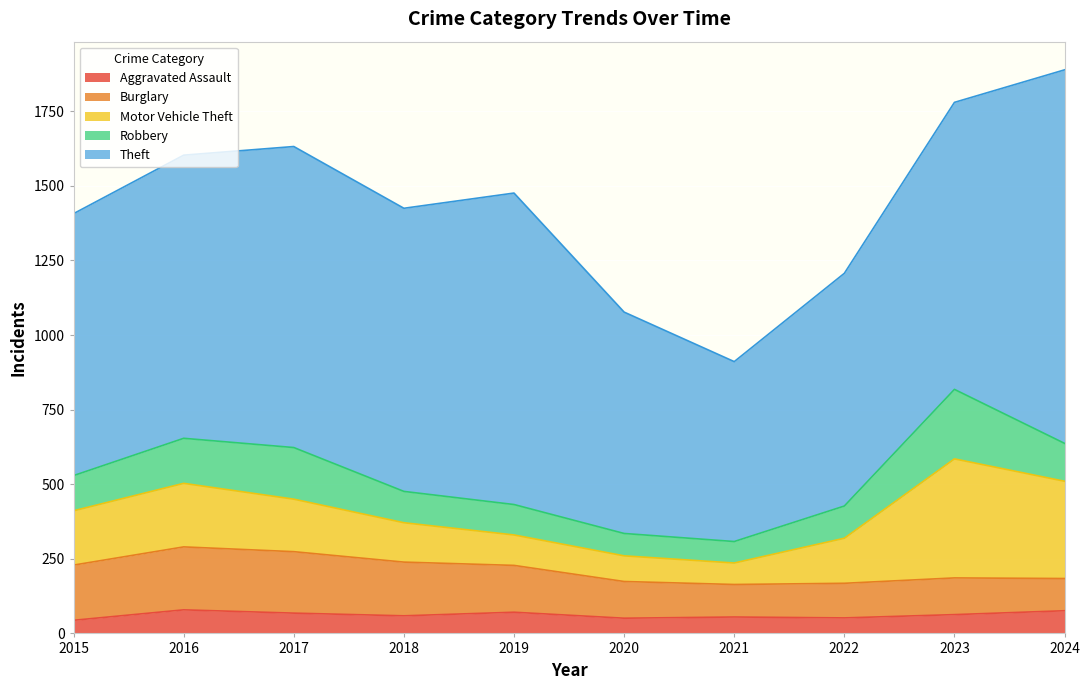

Which series changed the most between 2017 and 2023?

Motor Vehicle Theft